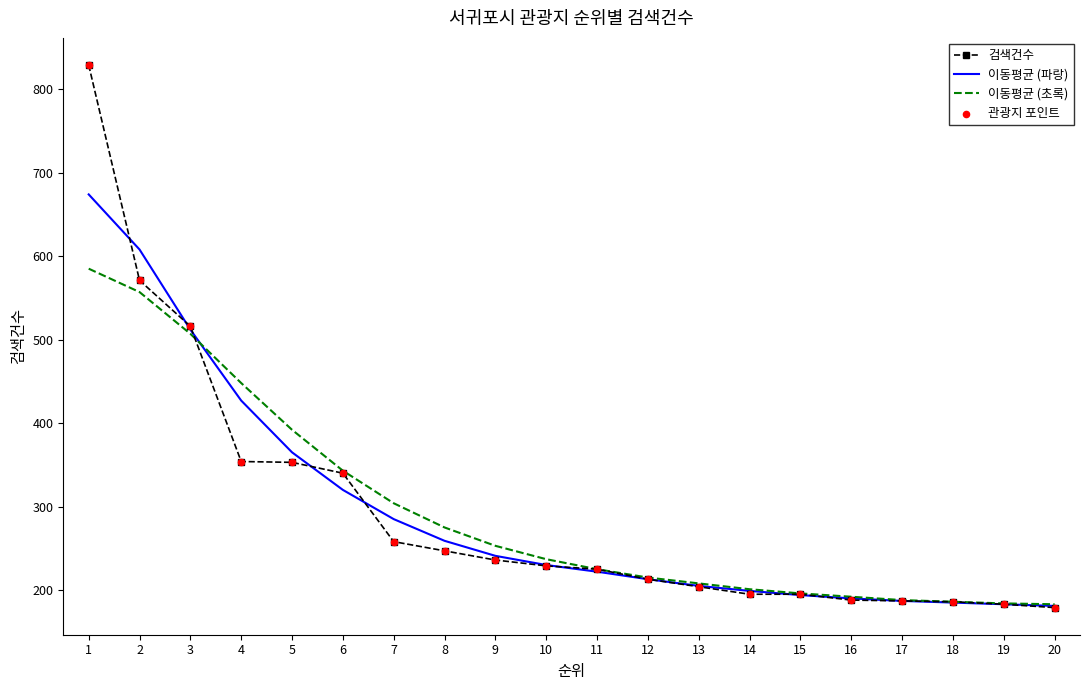

Which series changed the most between 7 and 15?

이동평균 (초록)